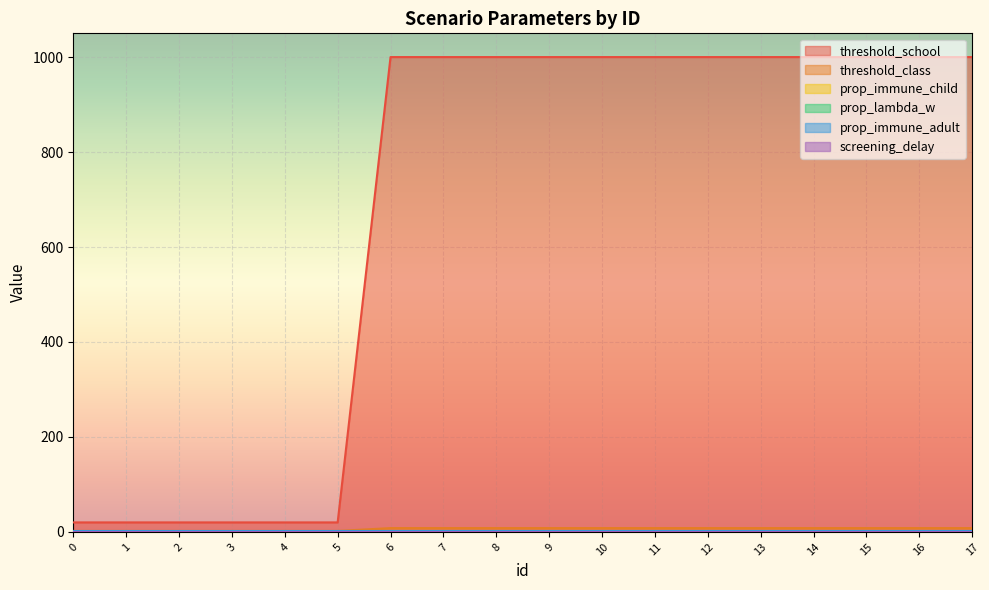

What is the greatest value displayed?

1000.0